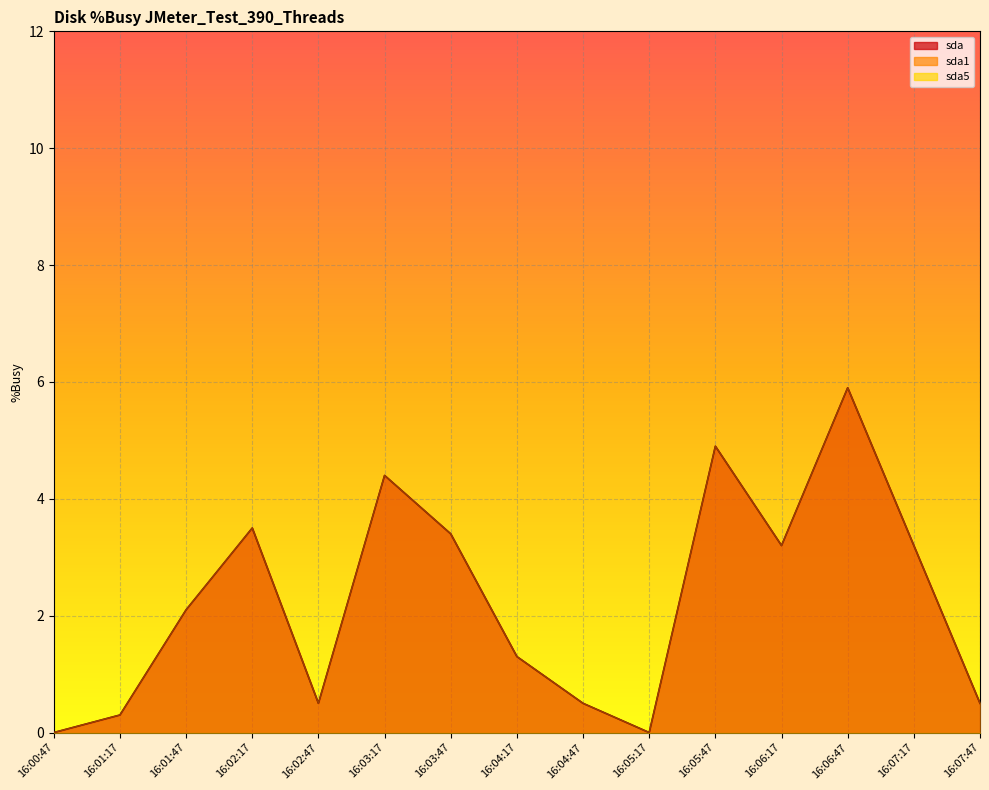

What is the label of the 5th point from the right?

16:05:47